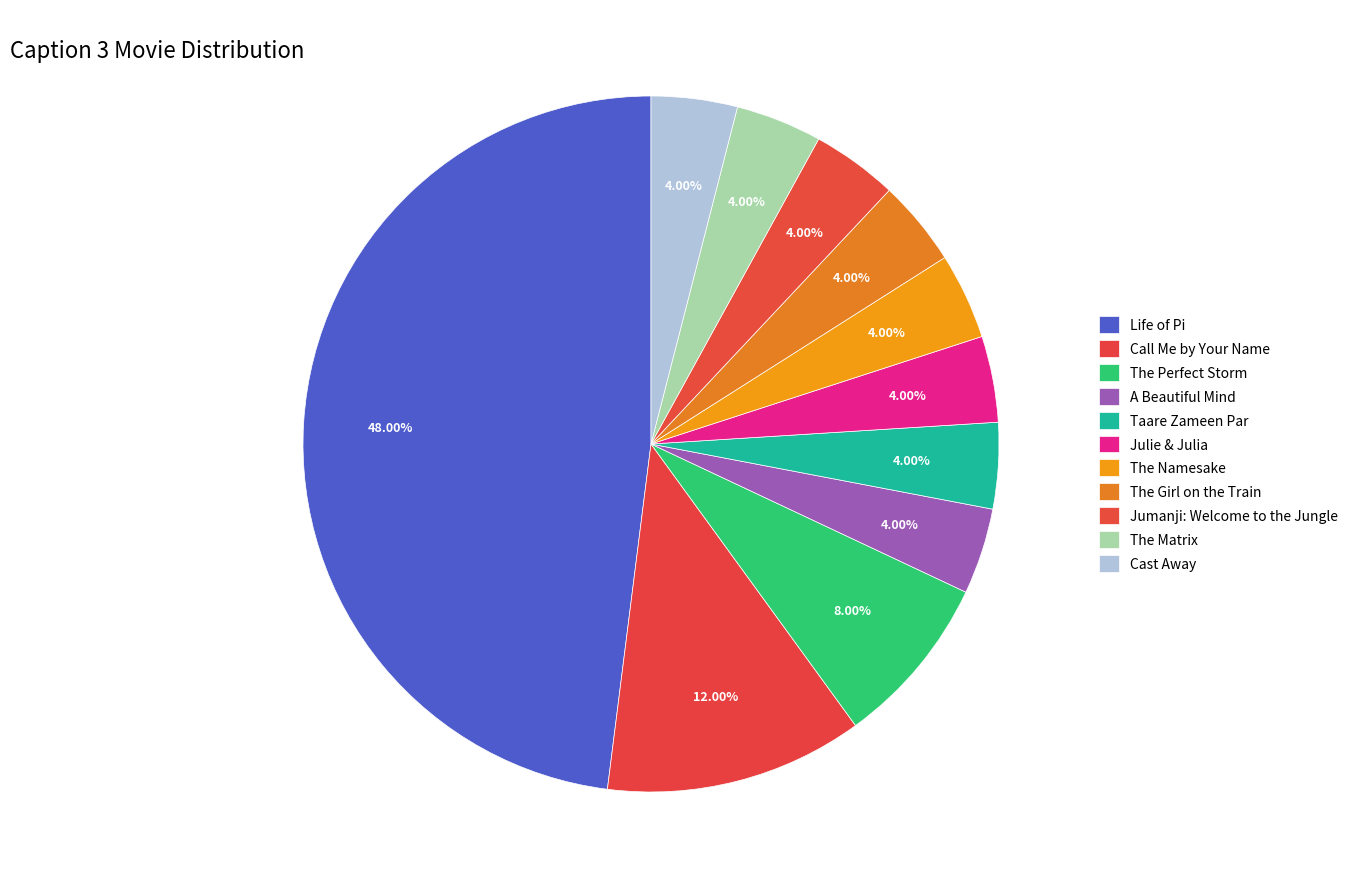

What is the largest slice in the pie chart?

Life of Pi